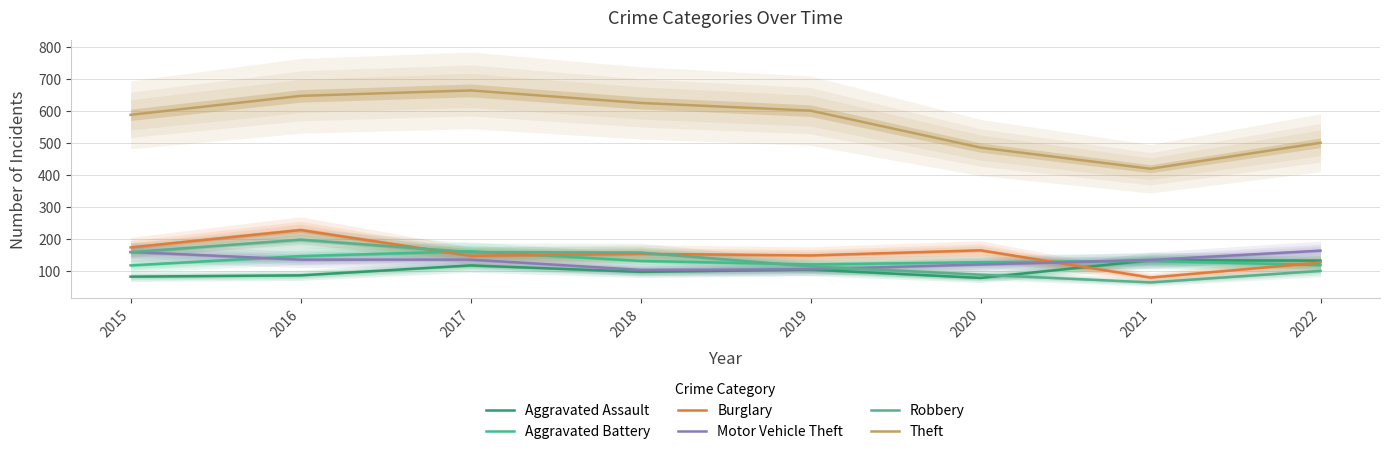

At which category is the sum across all series the highest?

2016